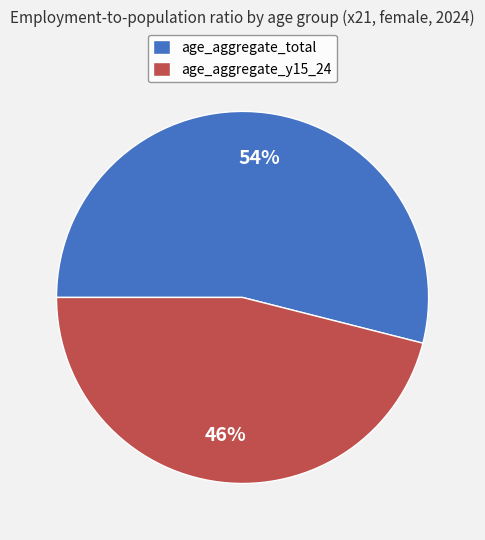

What is the smallest slice in the pie chart?

age_aggregate_y15_24